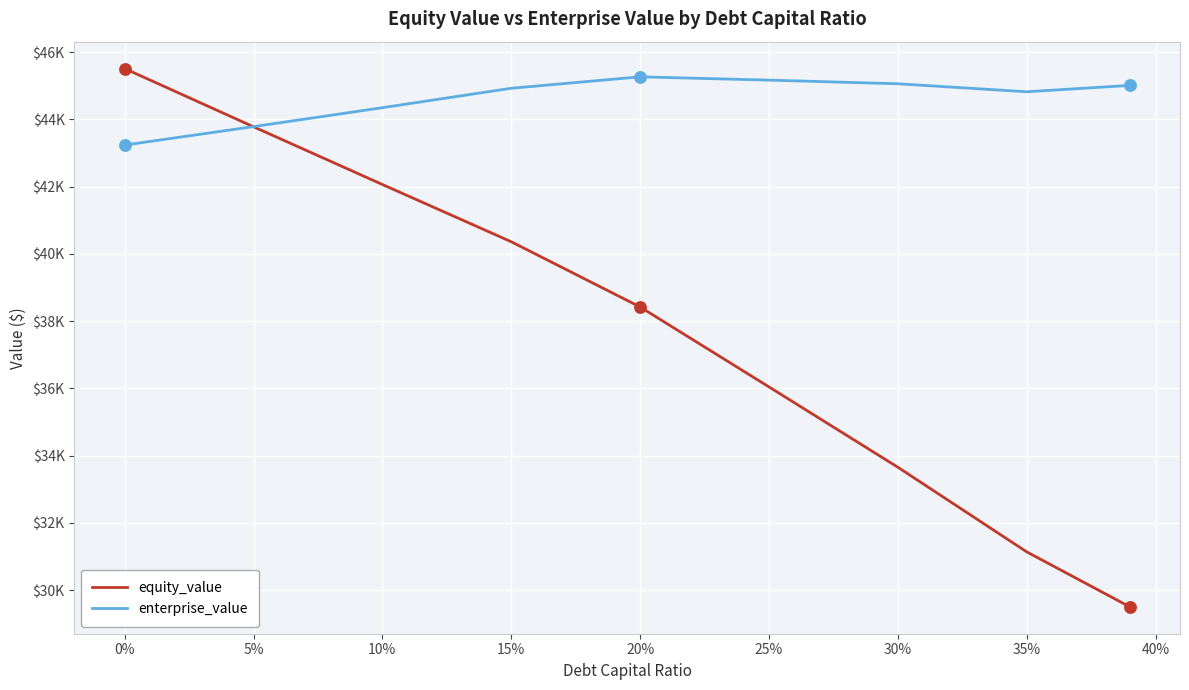

What are all the series names shown in the legend?

equity_value, enterprise_value